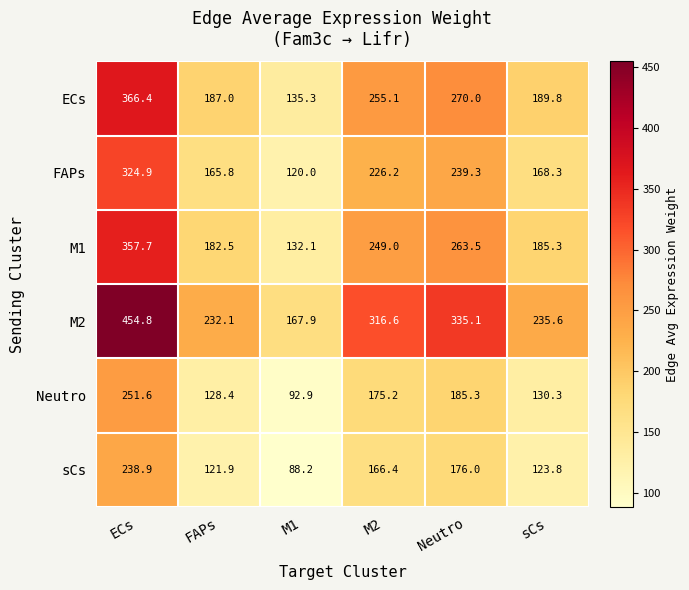

Is it true that M1 equals 249.0 at M2?

True